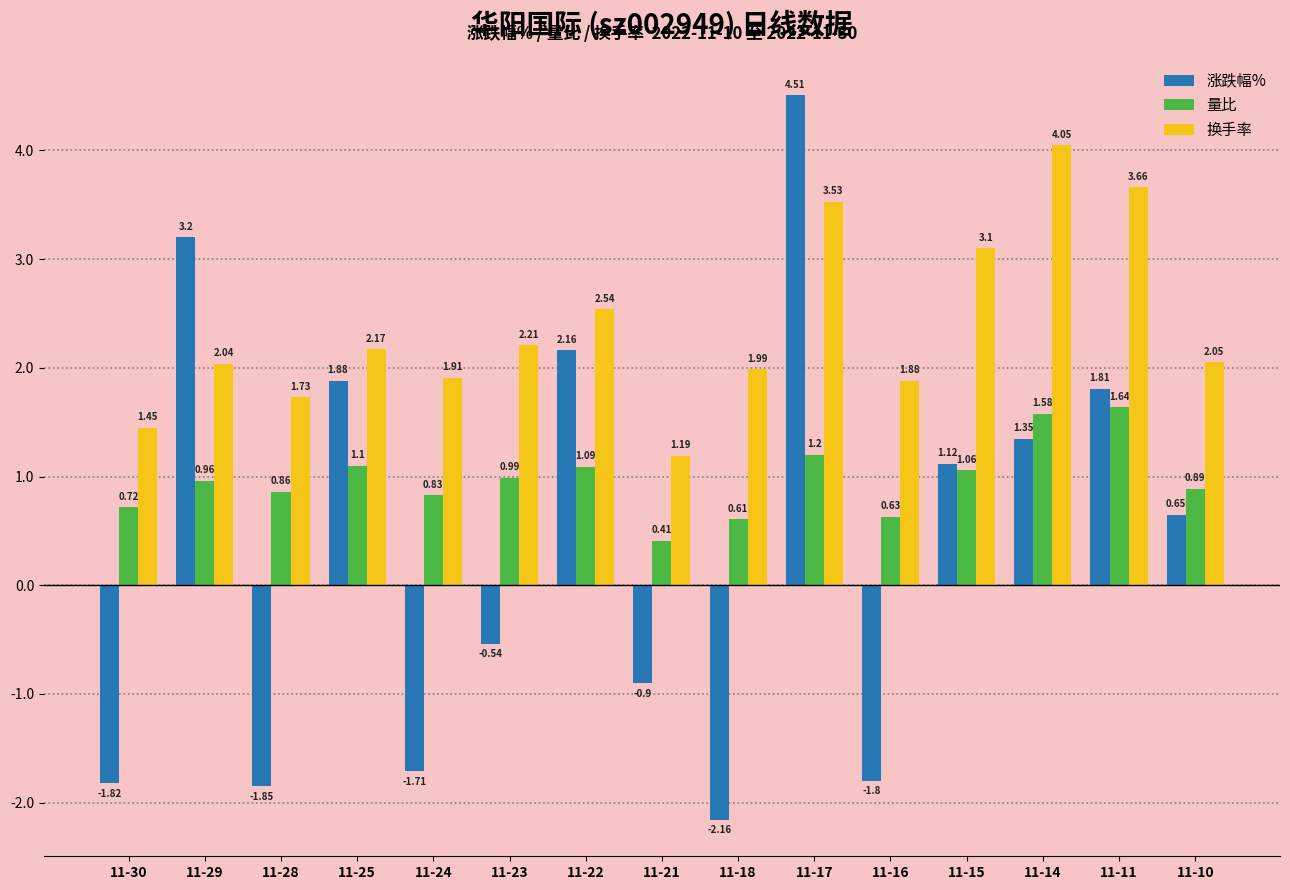

What is the greatest value displayed?

4.5